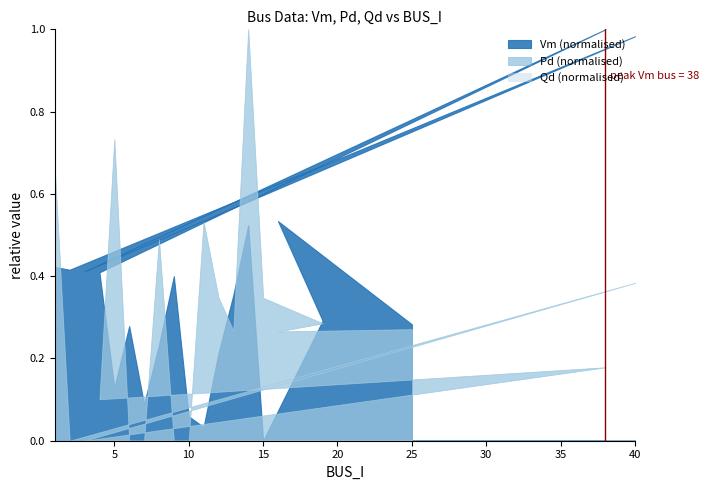

What is the label of the 12th point from the left?

10